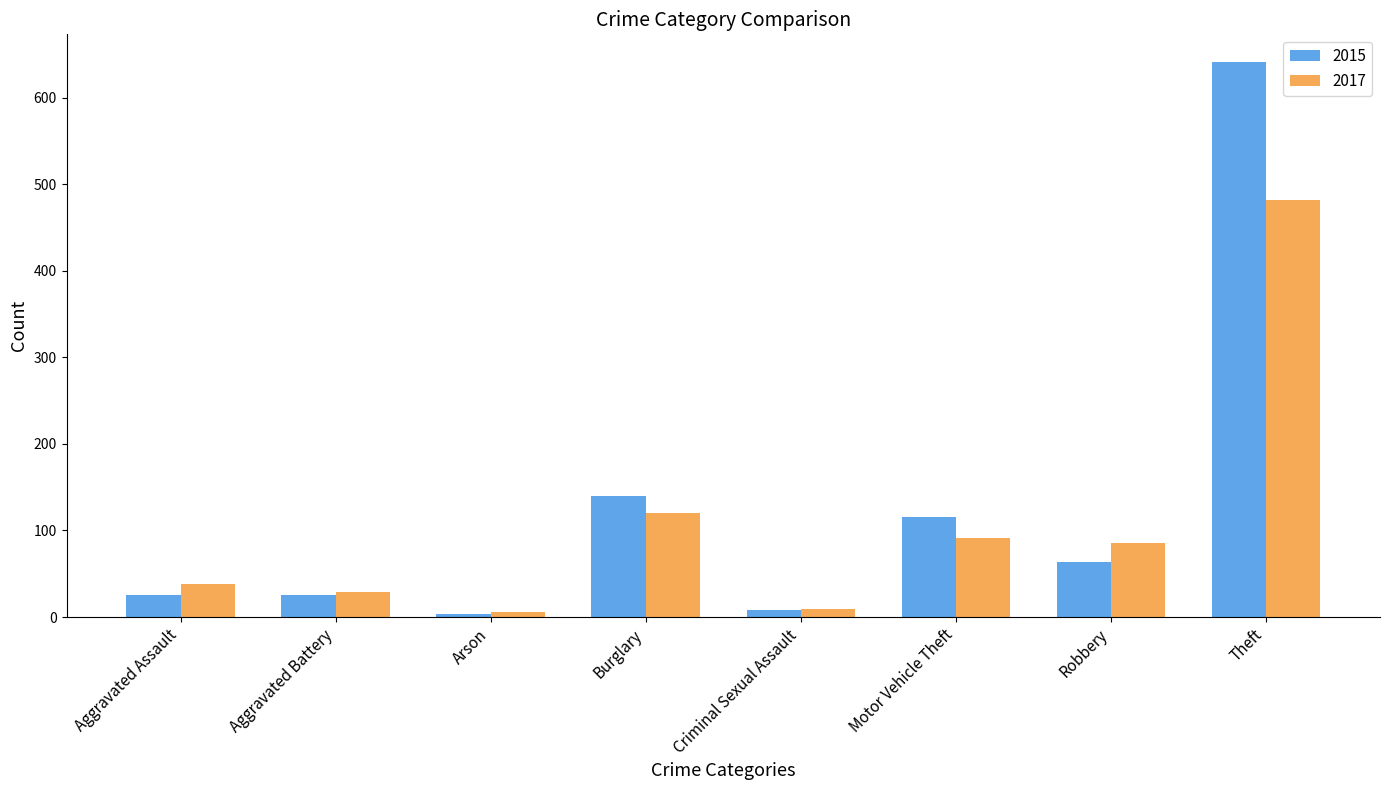

Is the value of 2015 at Robbery greater than the value of 2017 at Aggravated Battery?

Yes